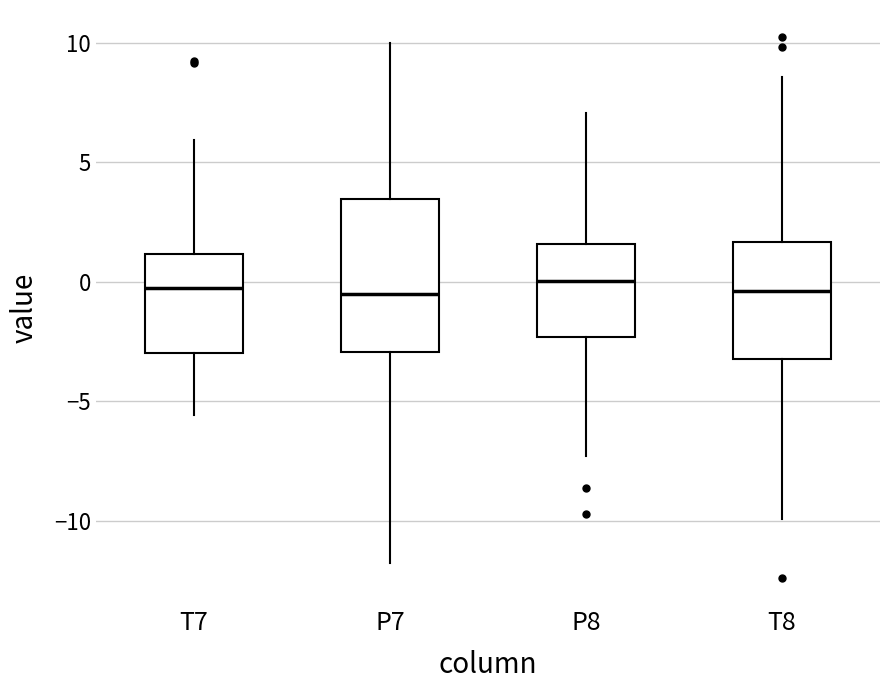

Where does the lower whisker of the box for P7 end on the y-axis? The values are not printed on the chart, so give them approximately, as read against the axis.

-12.0